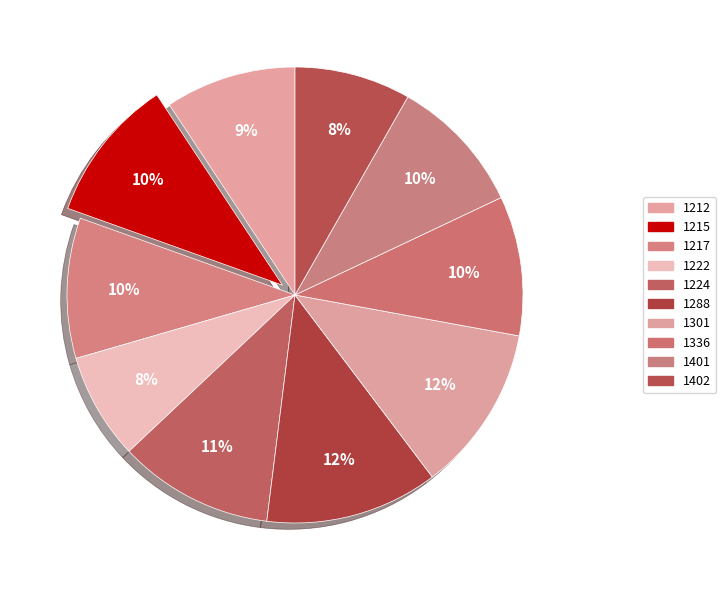

How many slices are in this pie chart?

10